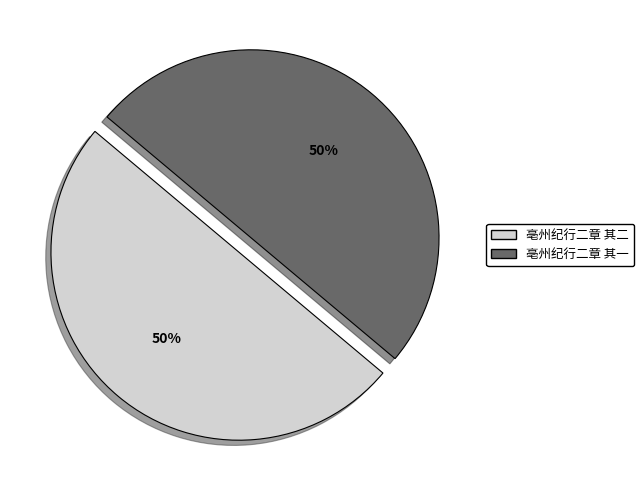

To the nearest percent, what is the combined percentage of 亳州纪行二章 其二 and 亳州纪行二章 其一?

100%